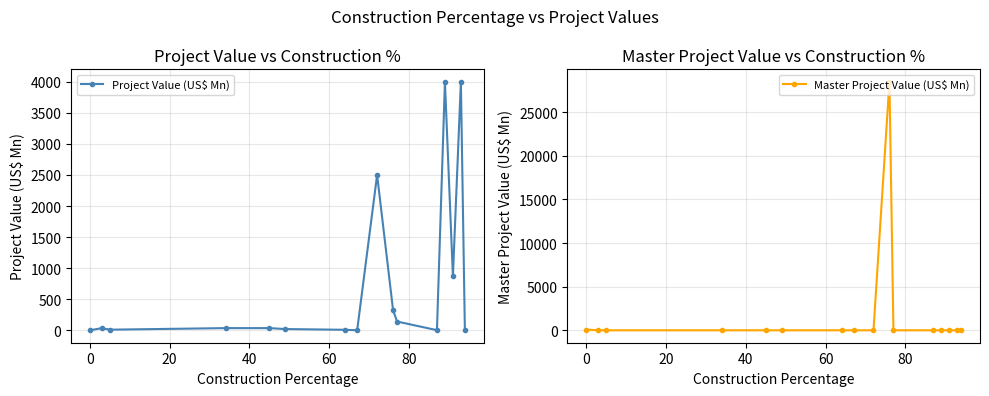

What is the value of the Project Value (US$ Mn) point at the 10th from the left?

325.0